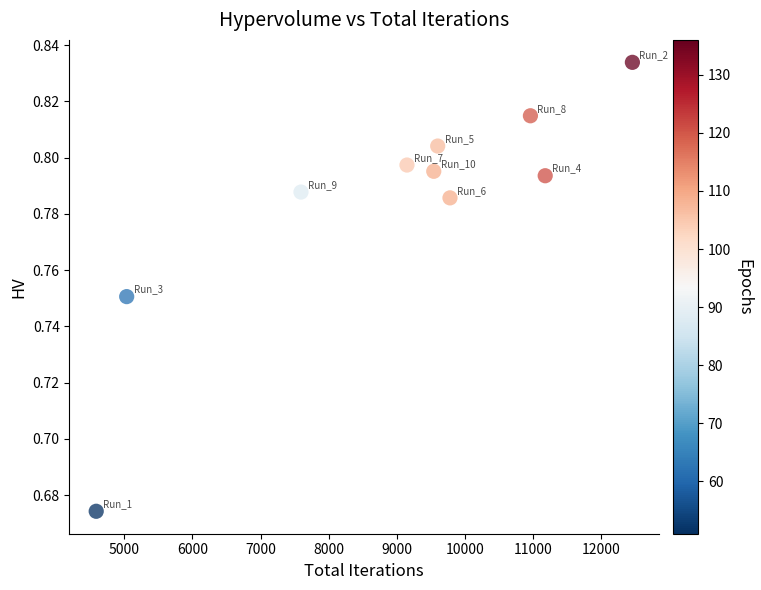

What is the average X value?

8986.5